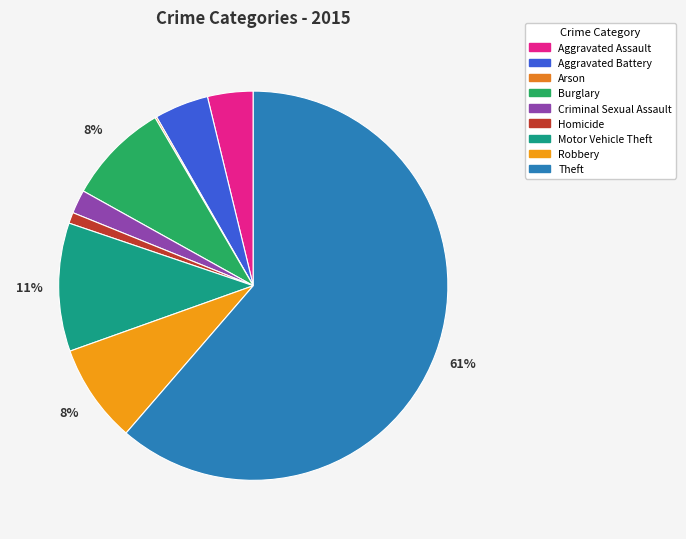

What is the smallest slice in the pie chart?

Arson